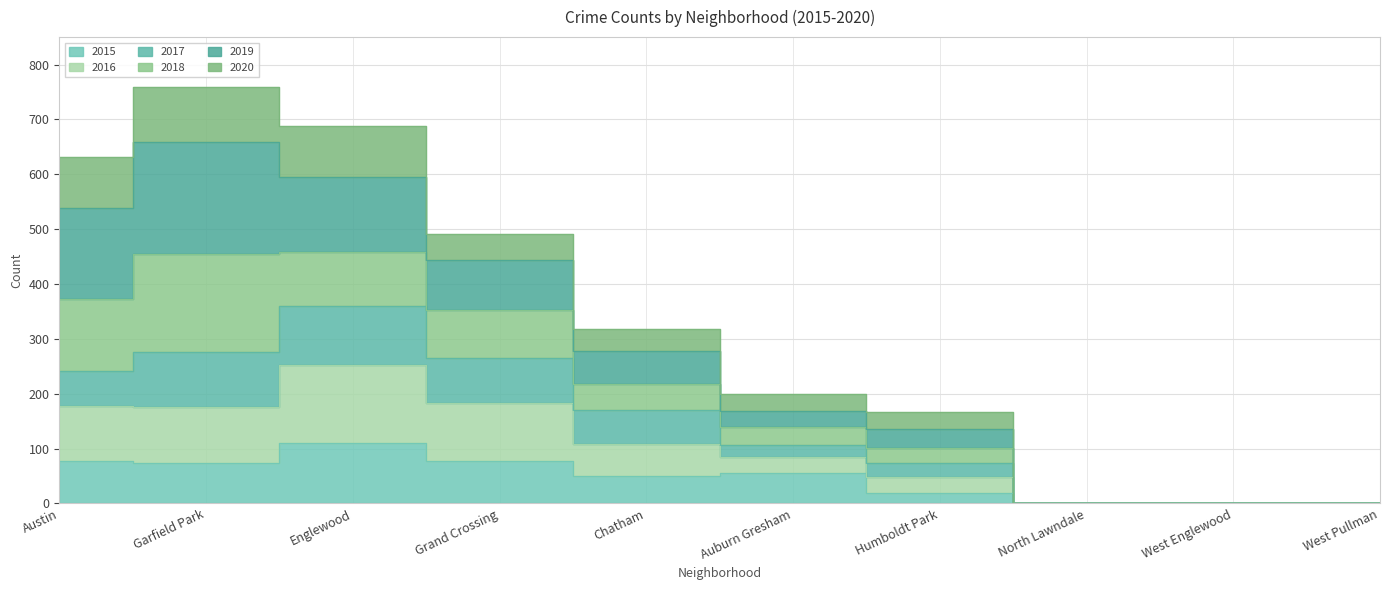

What is the total value across all series at Garfield Park?

1564